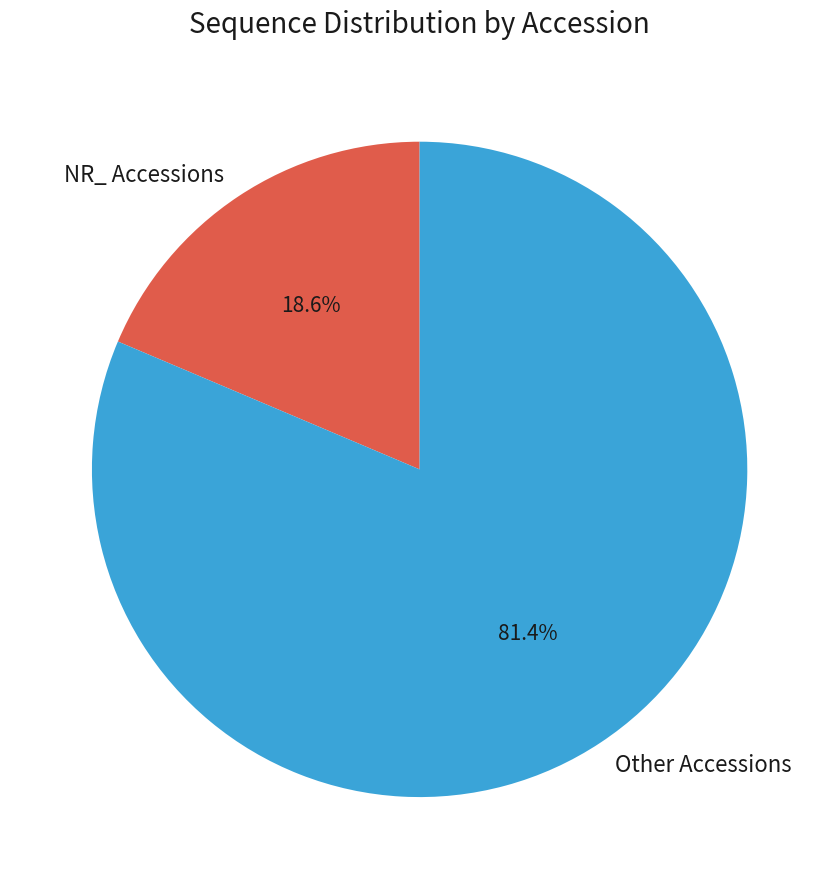

What is the smallest slice in the pie chart?

NR_ Accessions